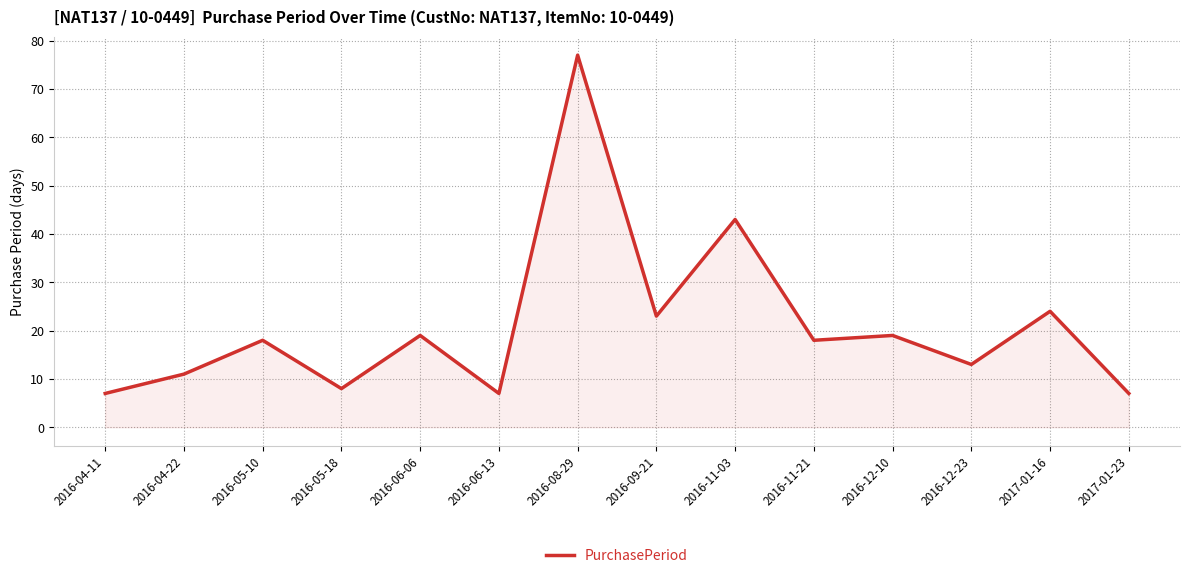

Where is the first local maximum?

2016-05-10